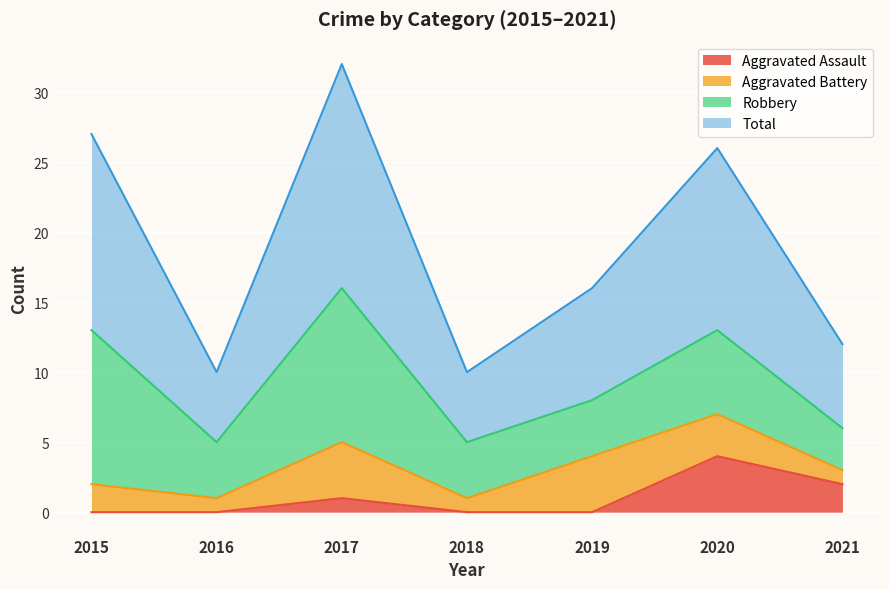

True or false: Aggravated Assault has a value of 4 at 2020.

True